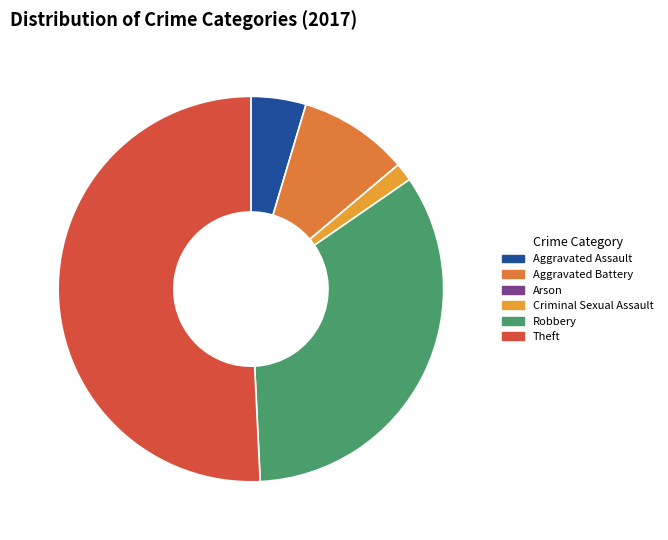

To the nearest percent, what is the combined percentage of Robbery and Aggravated Battery?

43%